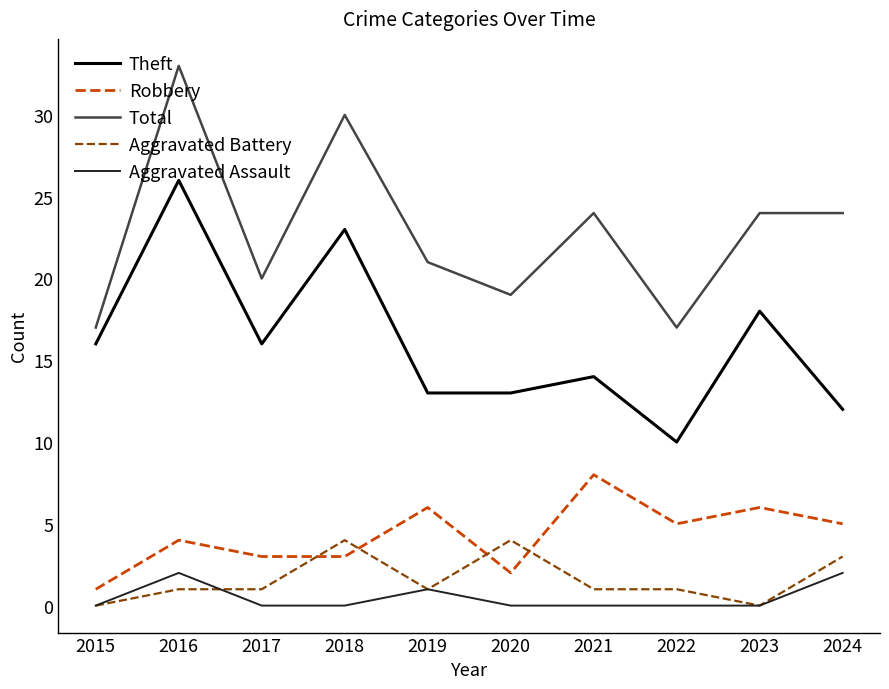

Is the value of Aggravated Battery at 2021 greater than the value of Robbery at 2023?

No